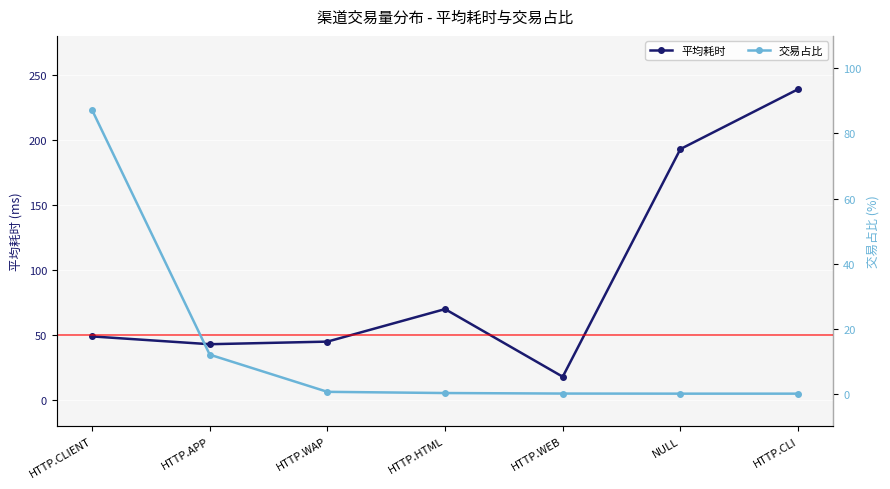

How many lines are shown in the chart?

2